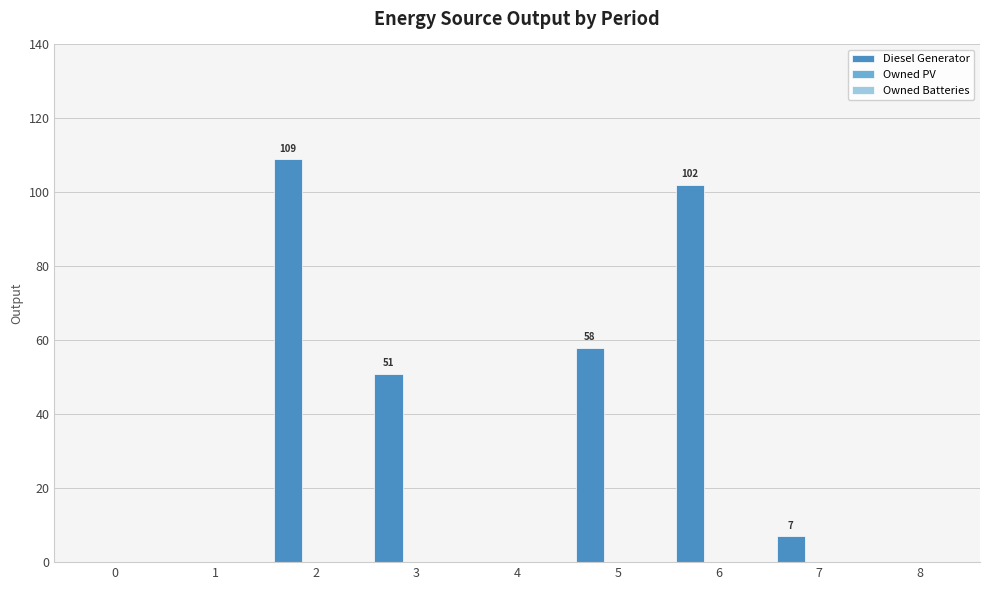

What is the sum of all values?

327